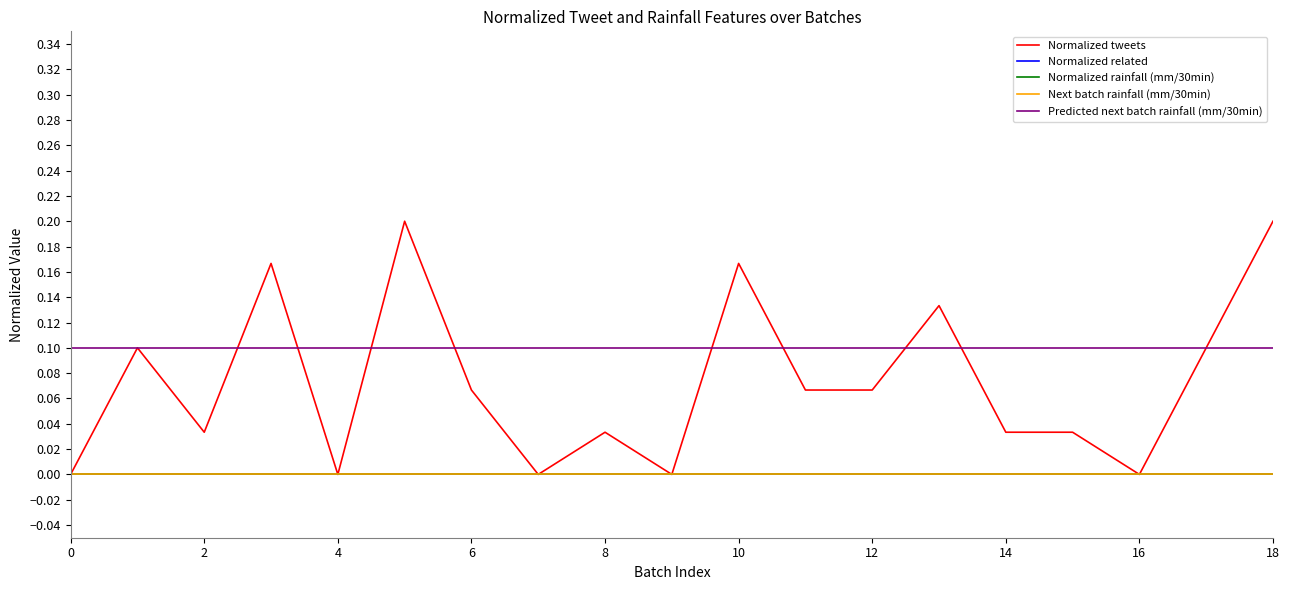

Is this an area chart (filled region under the line)?

No